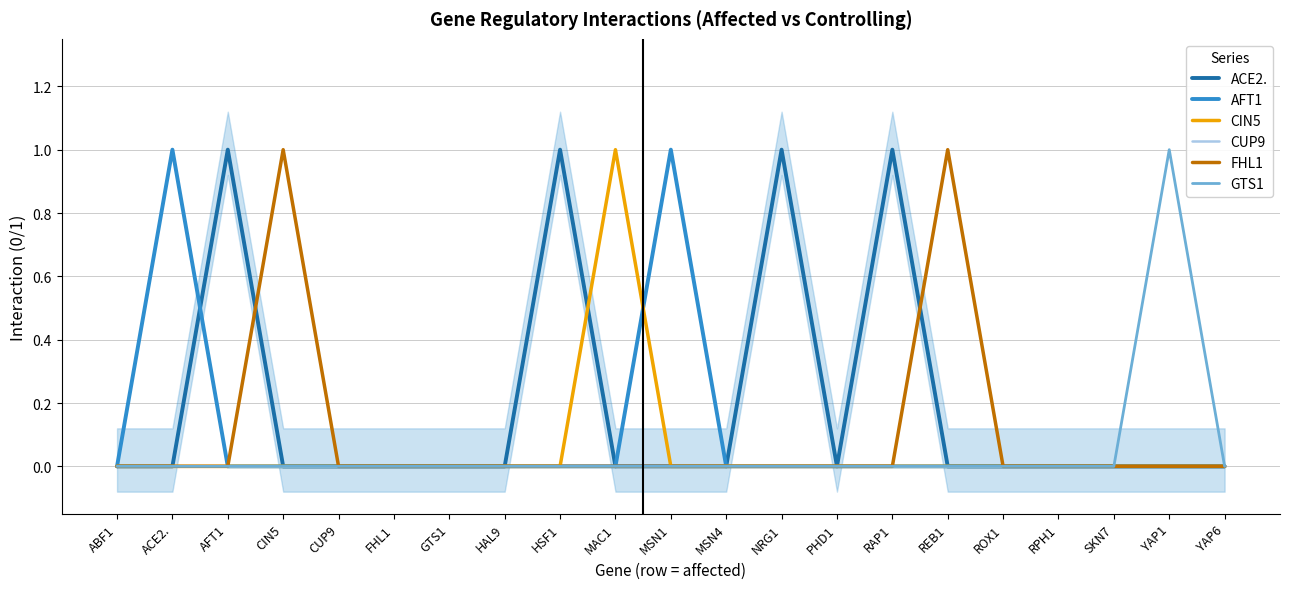

Which category has the highest value in the AFT1 series?

ACE2.